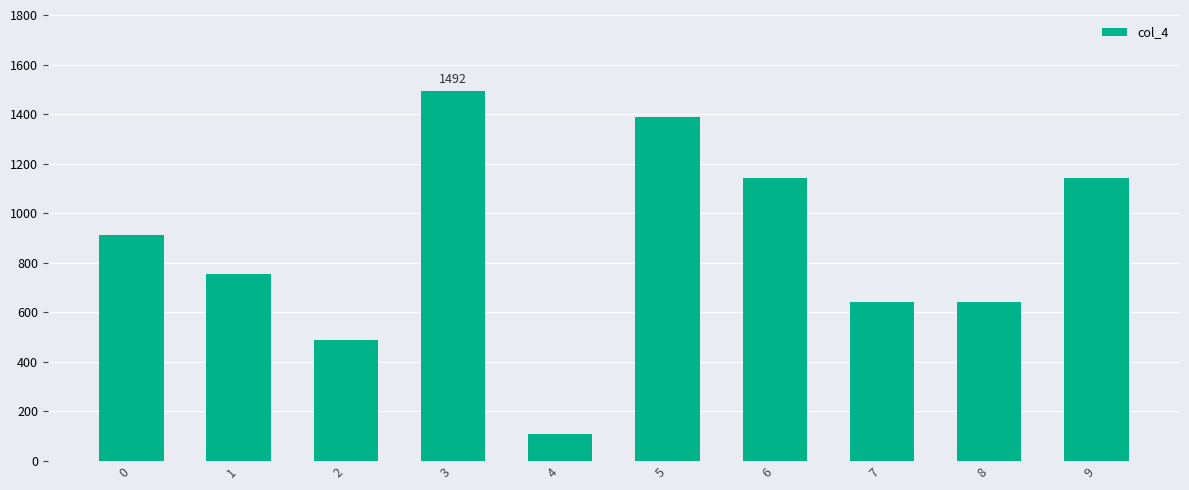

What is the maximum value shown in the chart?

1493.0